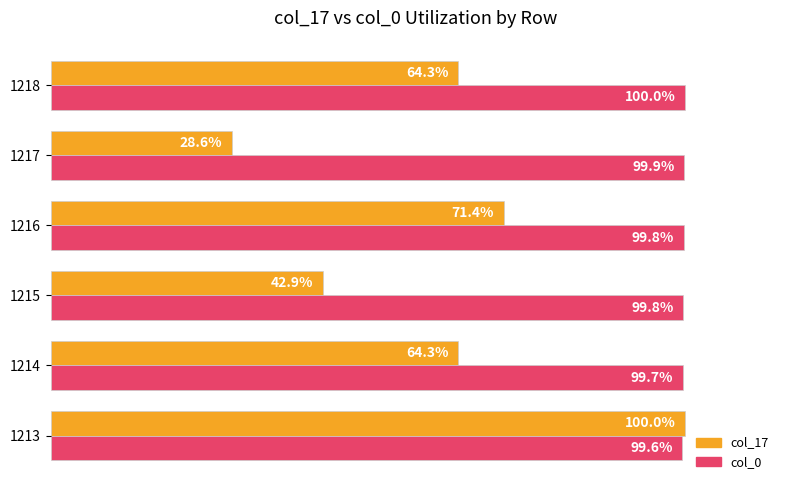

Which series has the largest total across all categories?

col_0